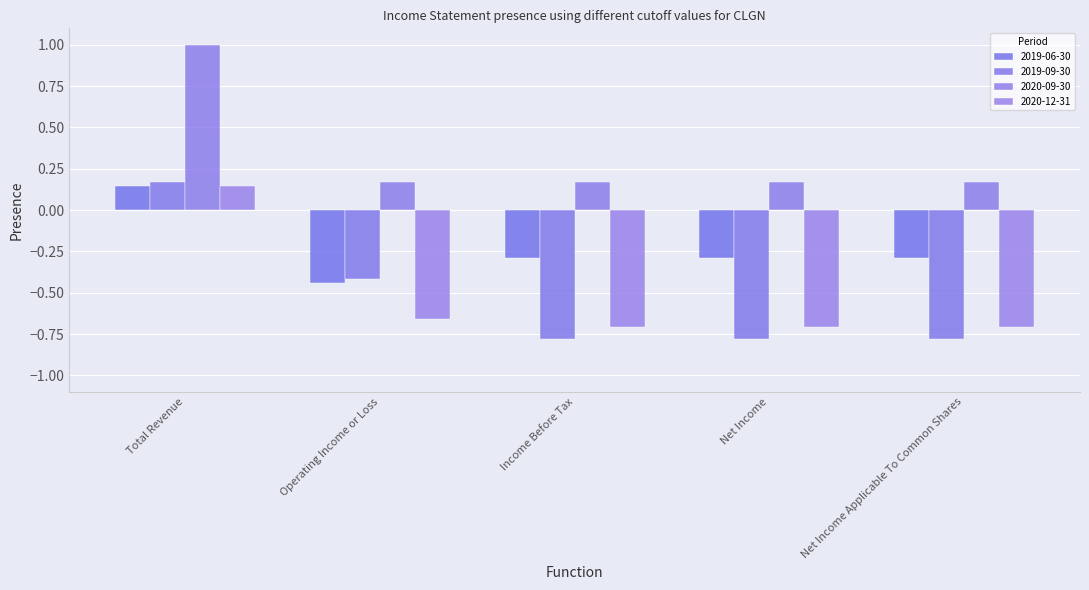

What is the minimum value shown in the chart?

-0.8